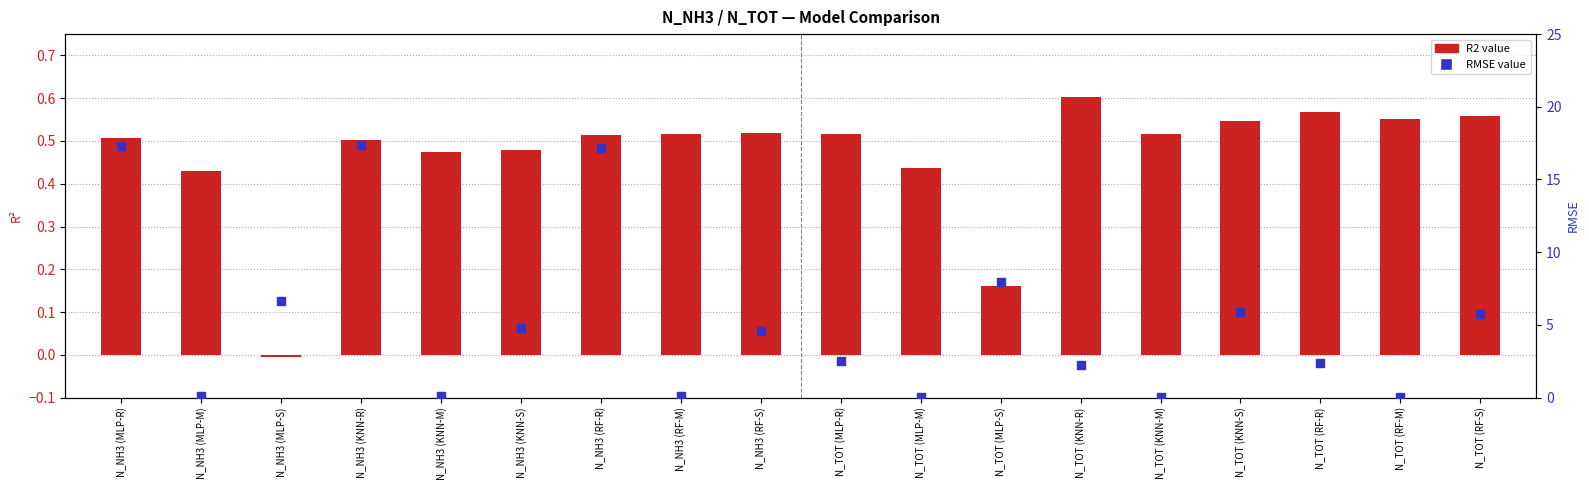

What is the total value across all series at N_NH3 (MLP-S)?

6.7